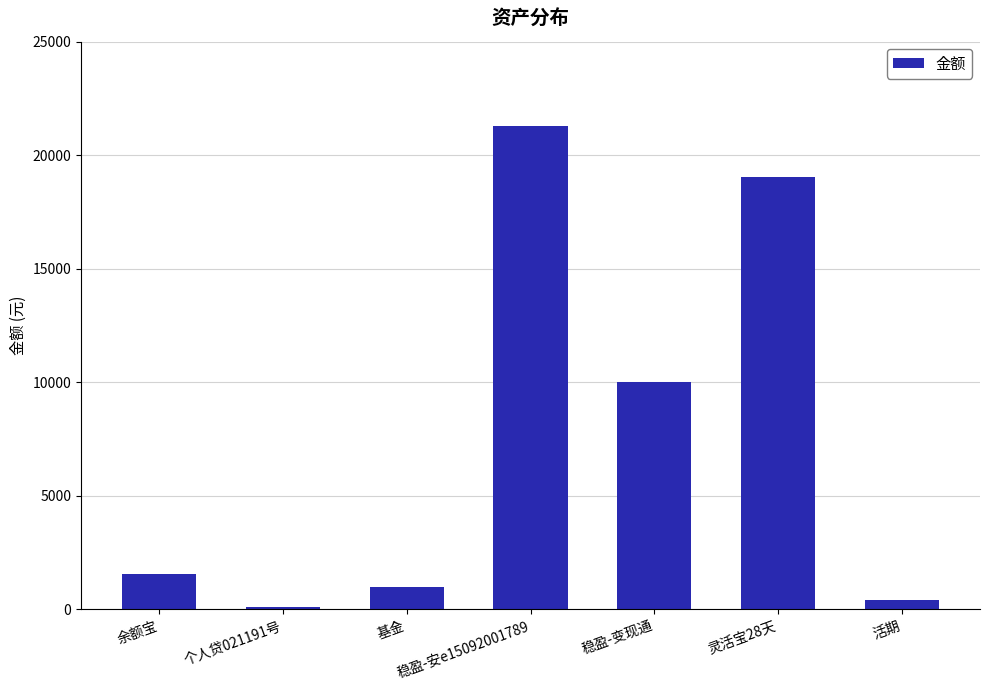

What is the difference between the maximum and minimum values?

21179.2